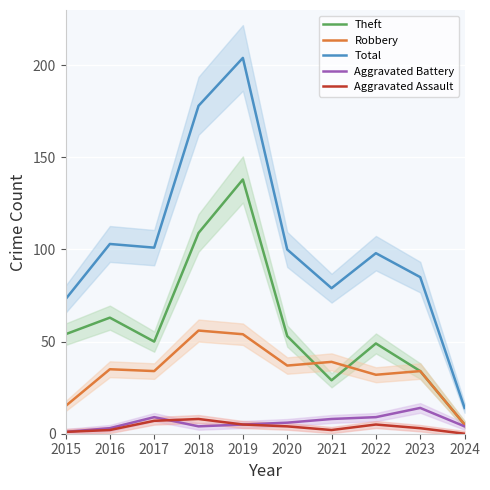

How many lines are shown in the chart?

5